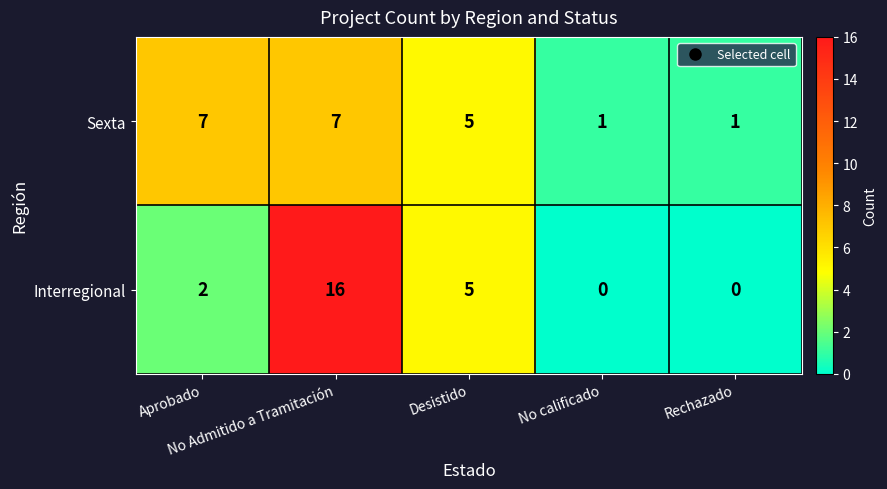

How many Interregional values are between 0 and 5?

4